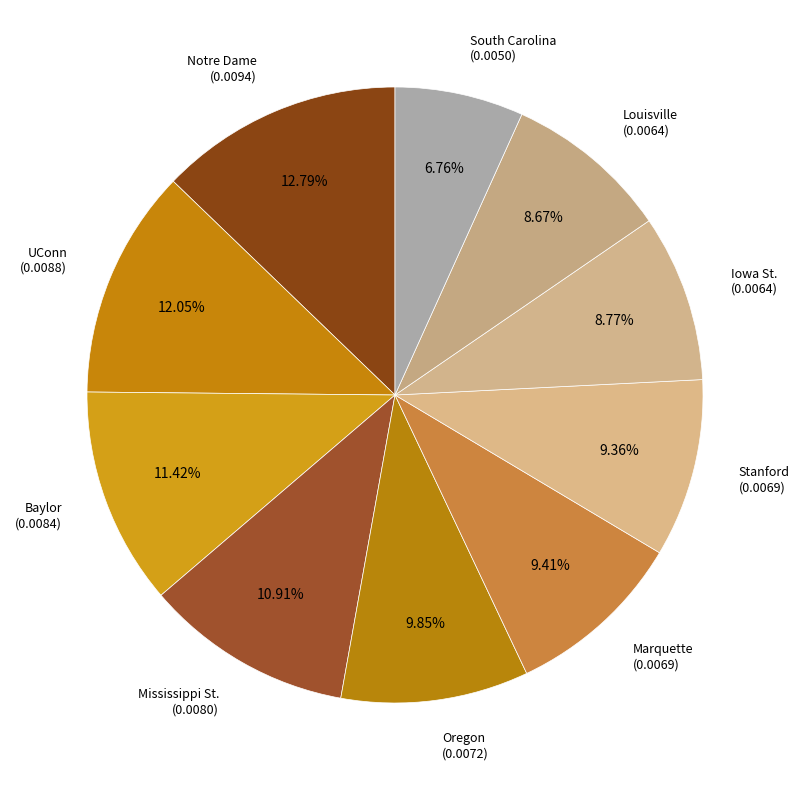

True or false: Louisville accounts for 21% of the total.

False